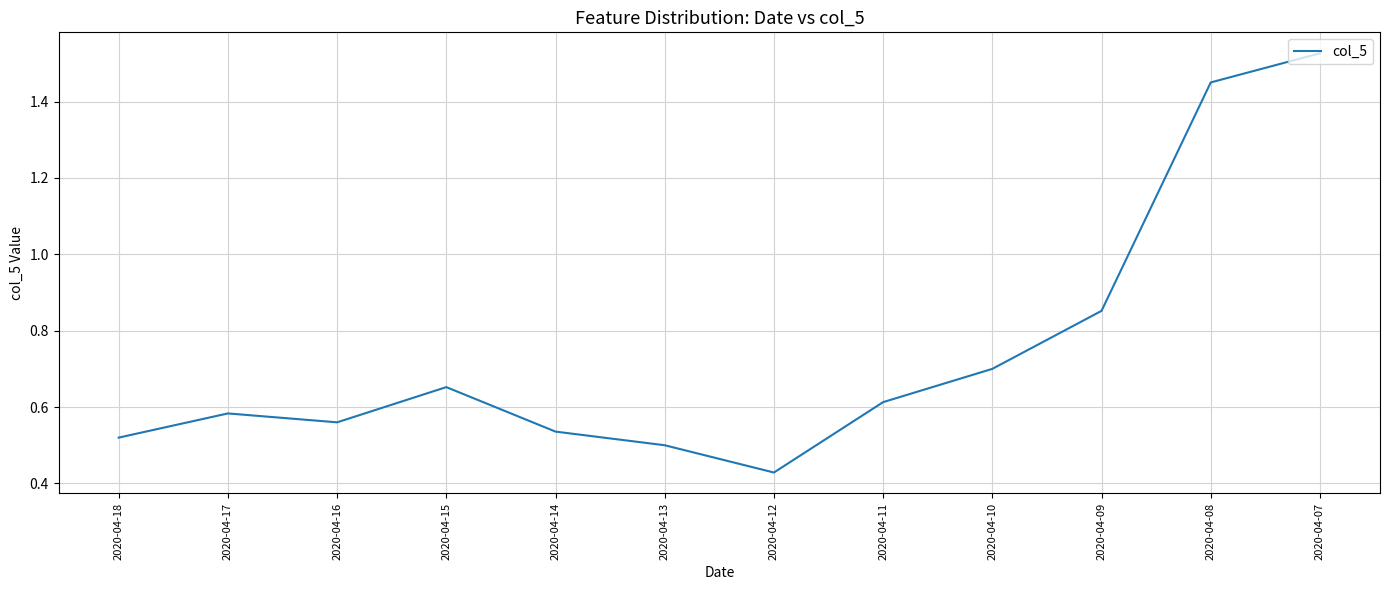

Which label corresponds to the largest value in the chart?

2020-04-07